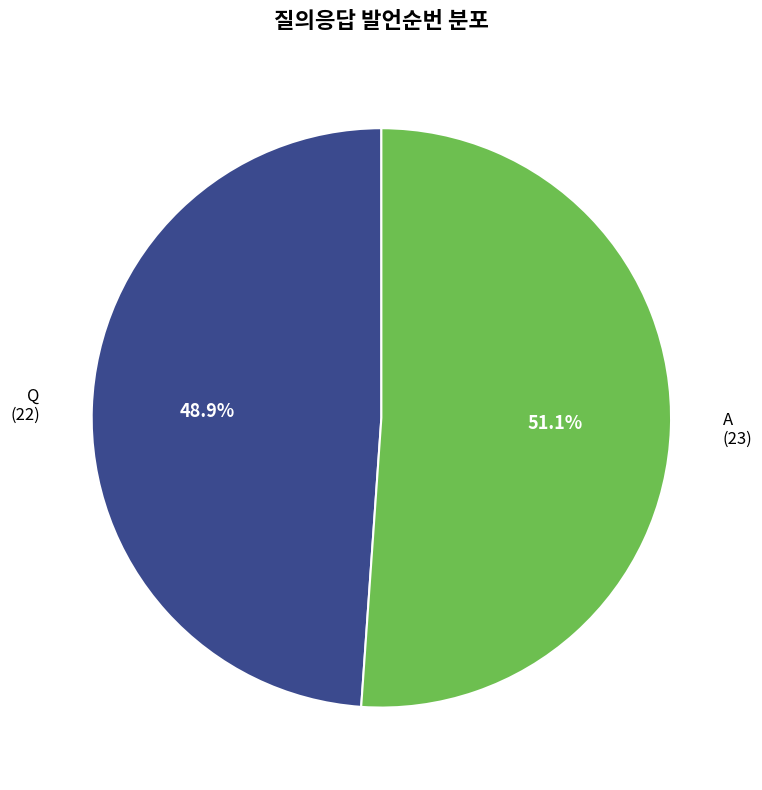

How many segments does this pie chart have?

2